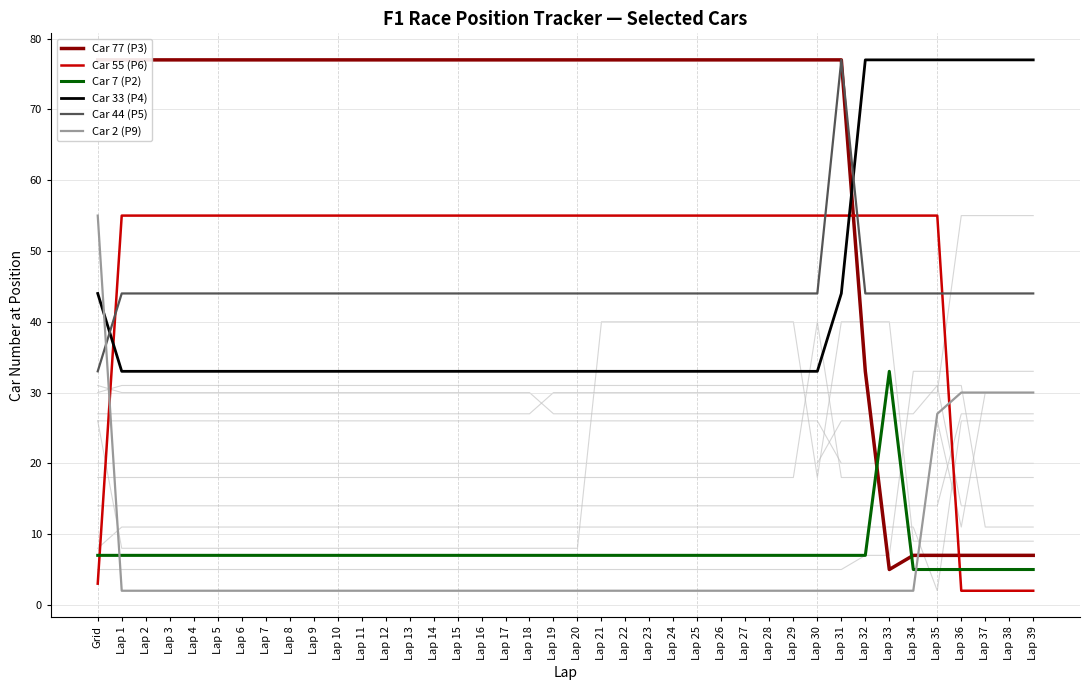

Between Lap 20 and Lap 13, which is larger?

Lap 20